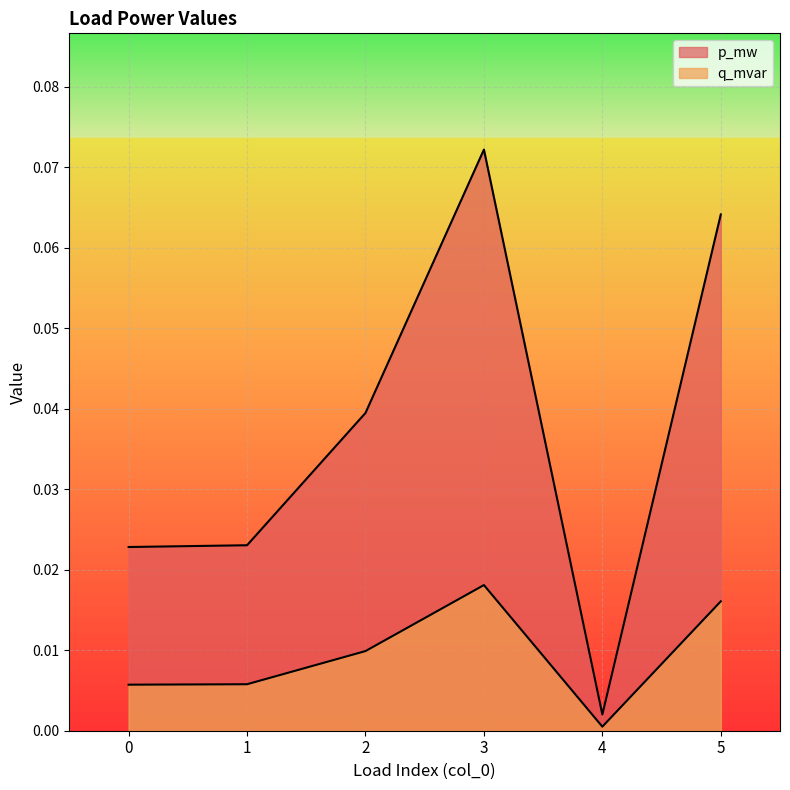

True or false: p_mw and q_mvar cross at least once.

False